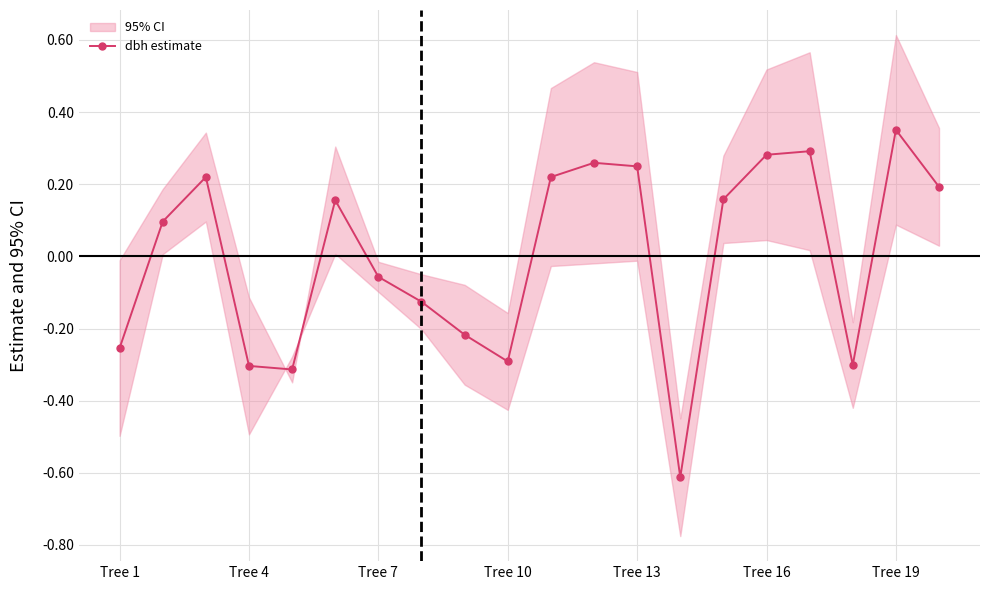

How many values exceed 0?

11